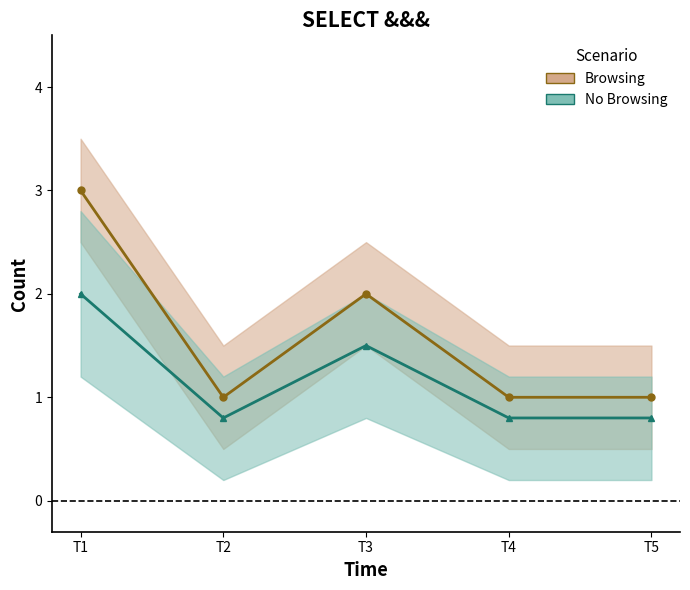

True or false: No Browsing has more than 0 interior local peaks.

True